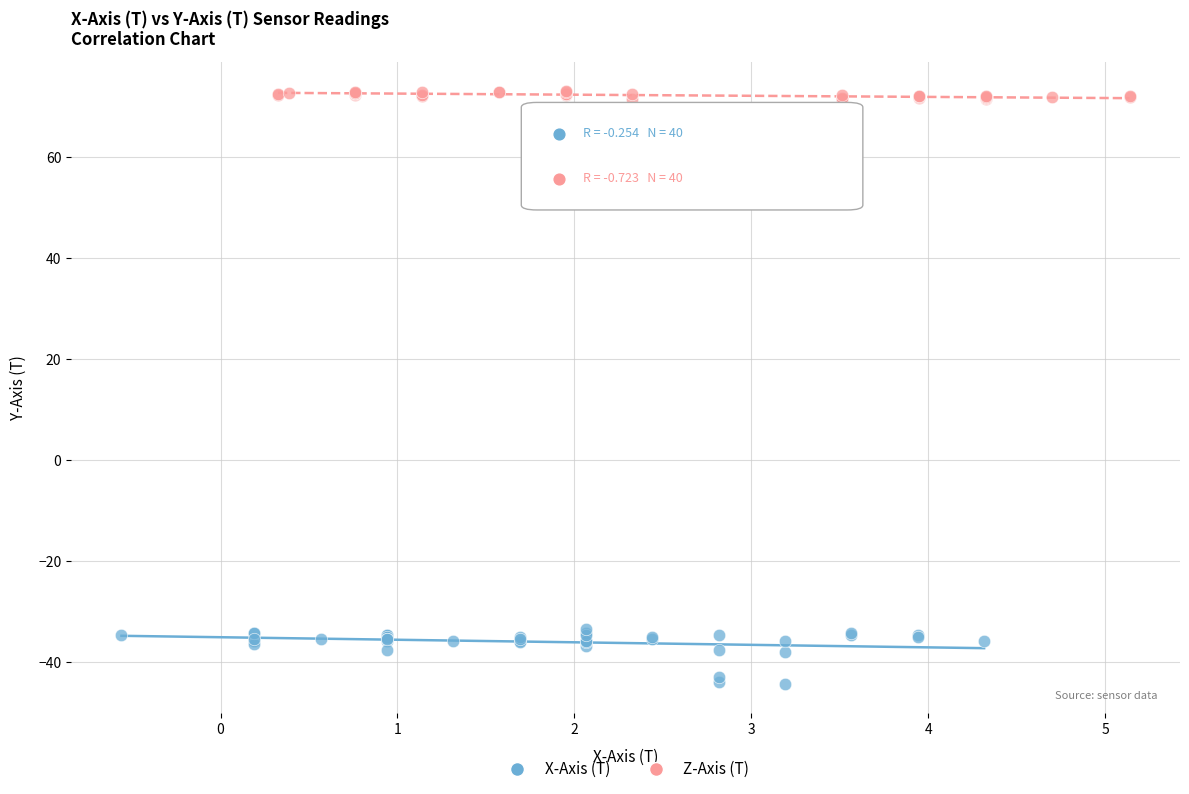

Which series contains the lowest Y value?

X-Axis (T)